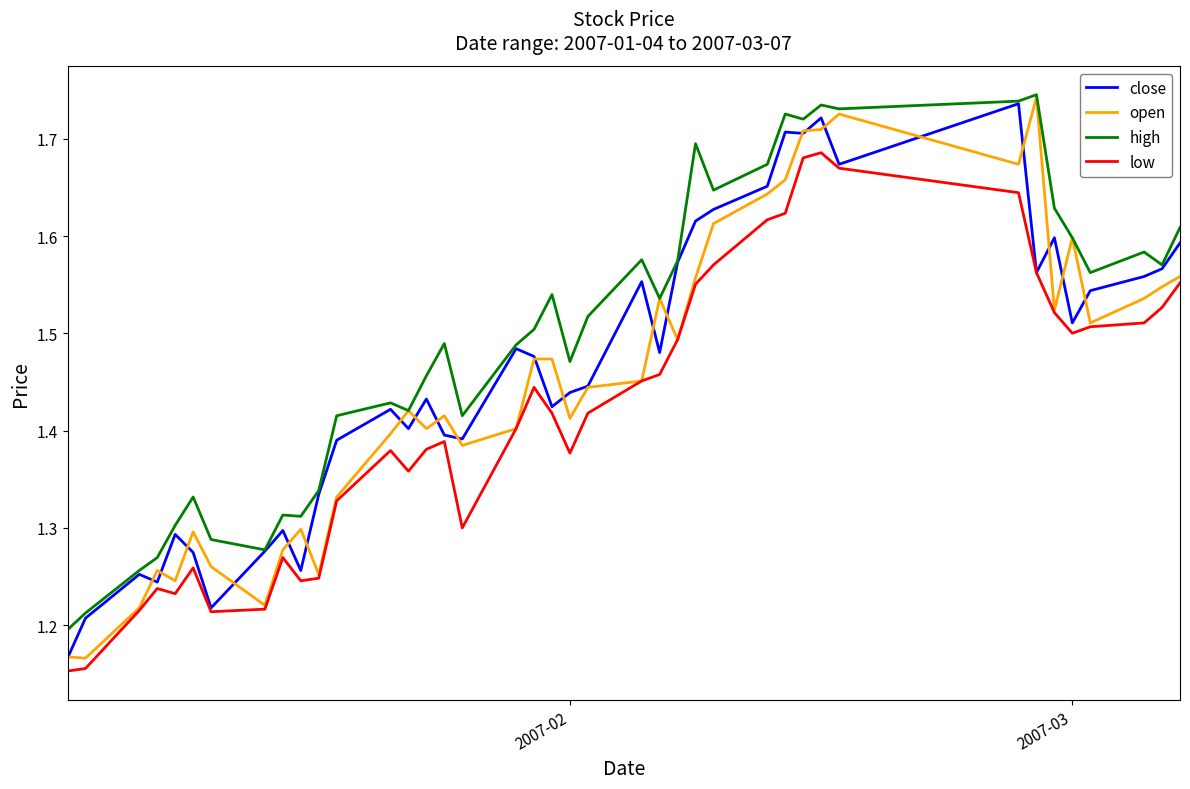

Which series has the largest total across all categories?

high